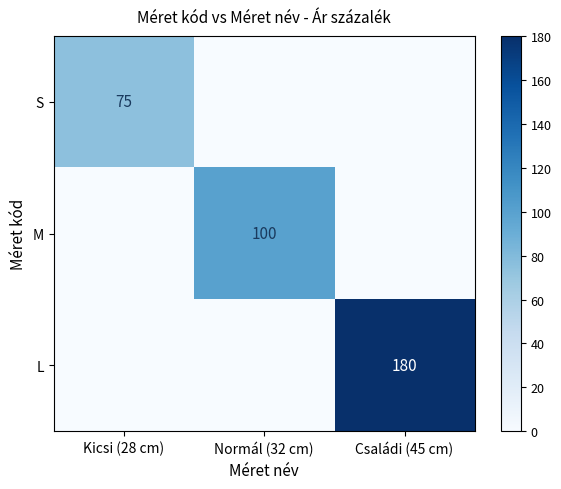

True or false: S has a value of 18 at Kicsi (28 cm).

False